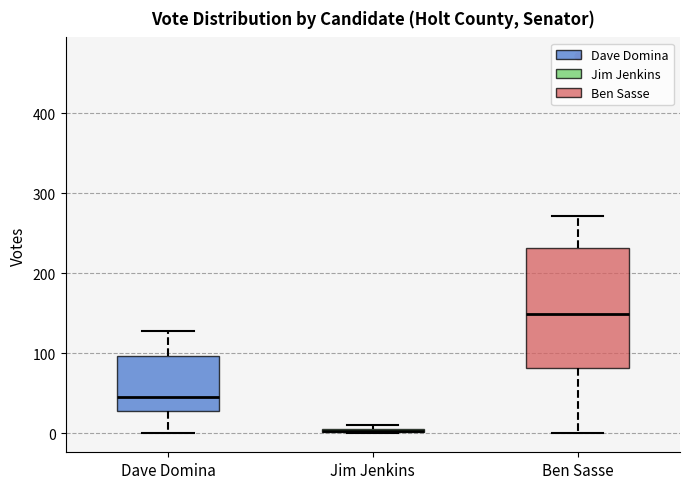

Where does the lower whisker of the box for Dave Domina end on the y-axis? The values are not printed on the chart, so give them approximately, as read against the axis.

0